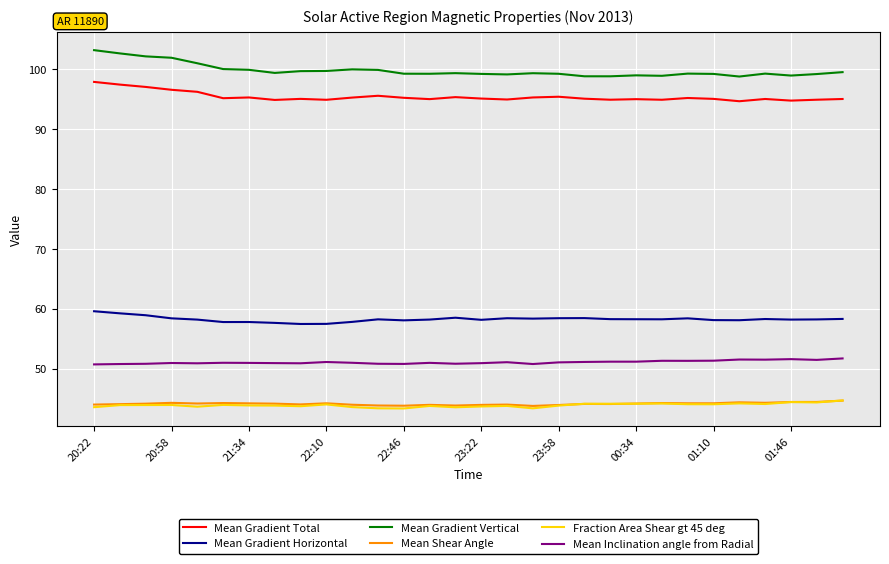

True or false: Mean Gradient Horizontal and Mean Inclination angle from Radial cross at least once.

False